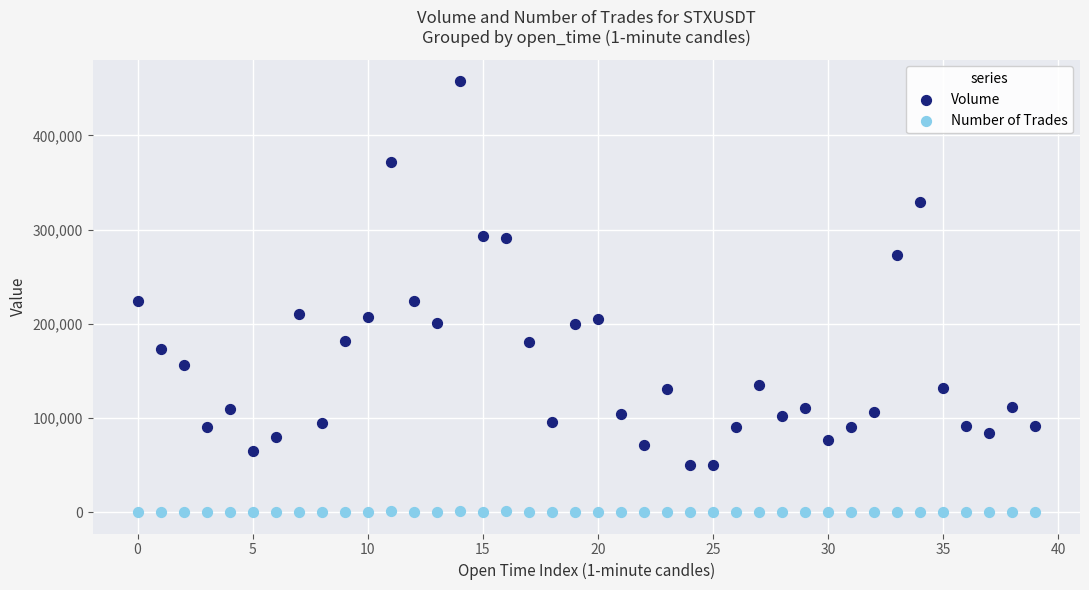

Which series reaches the maximum Y coordinate?

Volume